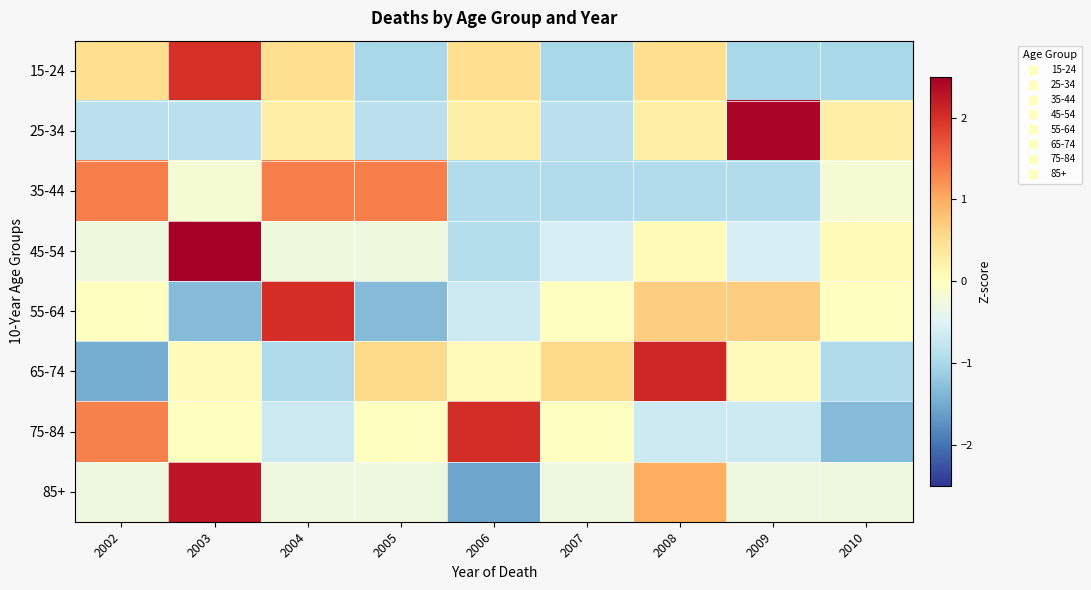

What is the total value across all series at 2004?

1.9